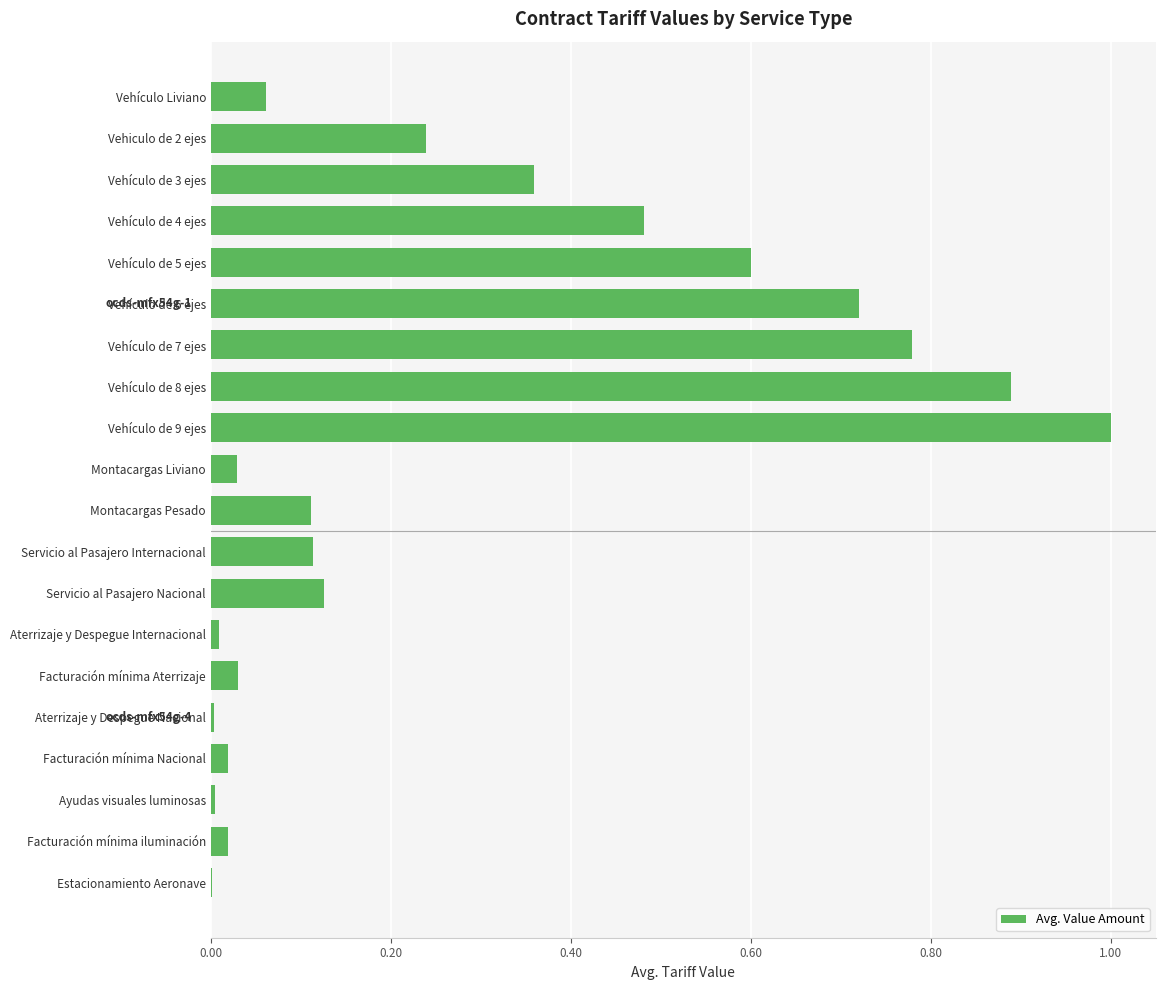

What is the maximum value shown in the chart?

1.0